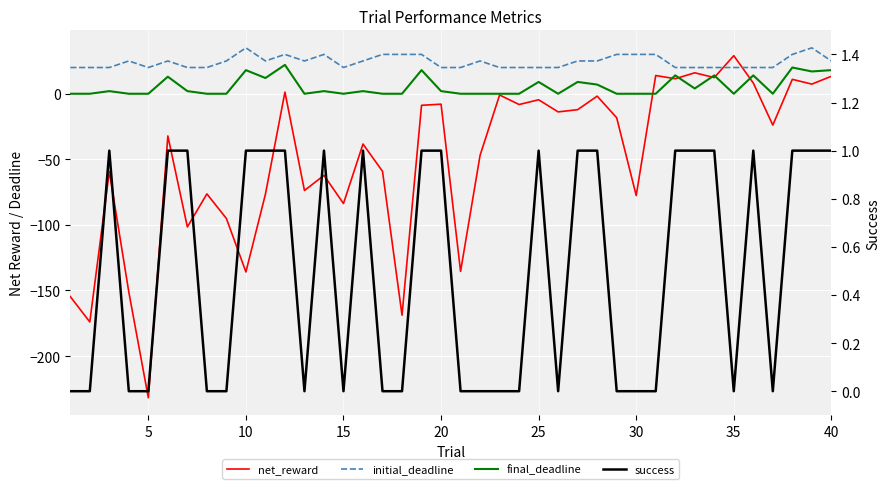

How many data points in net_reward are less than -23?

21